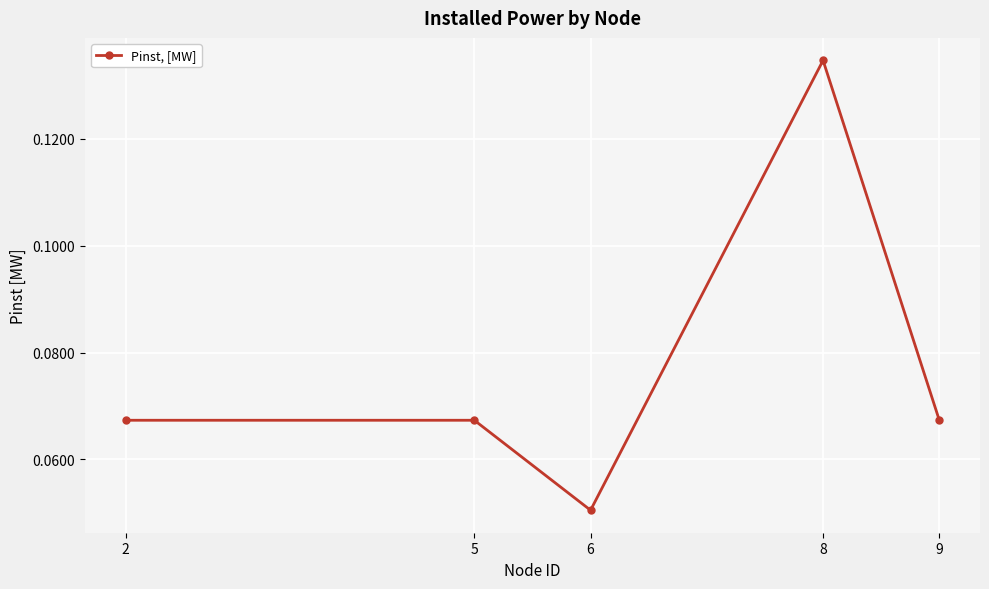

True or false: the data shows 0.0 at 8.

False